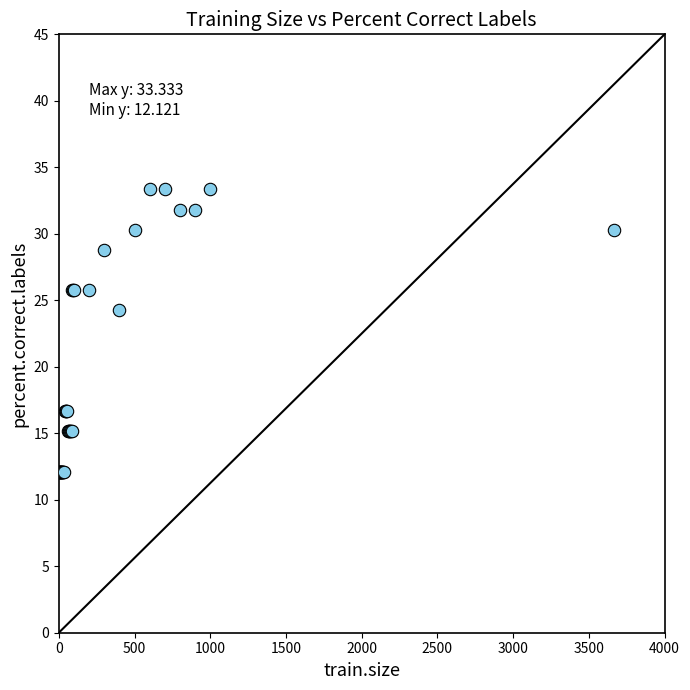

What Y value in the scatter plot is closest to 22?

24.2